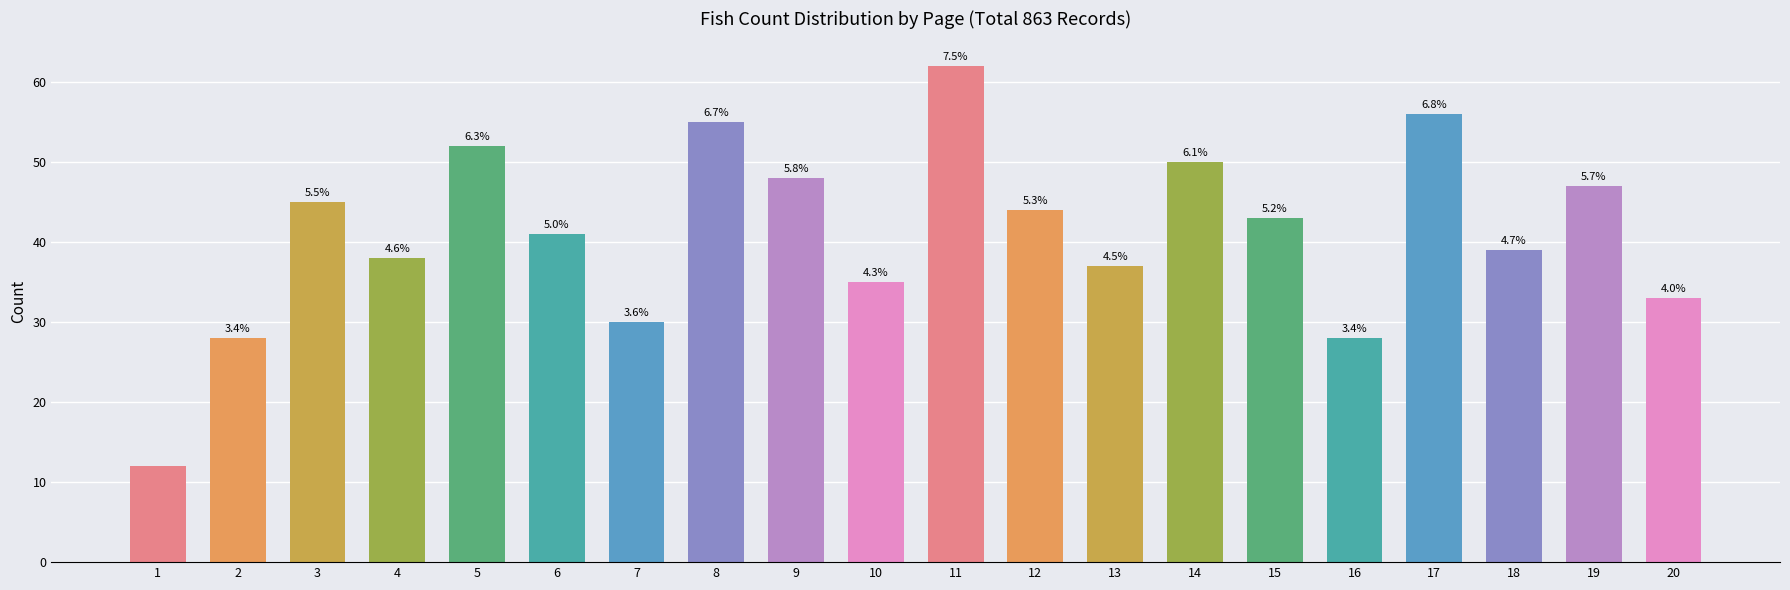

How many bars are there in total?

20